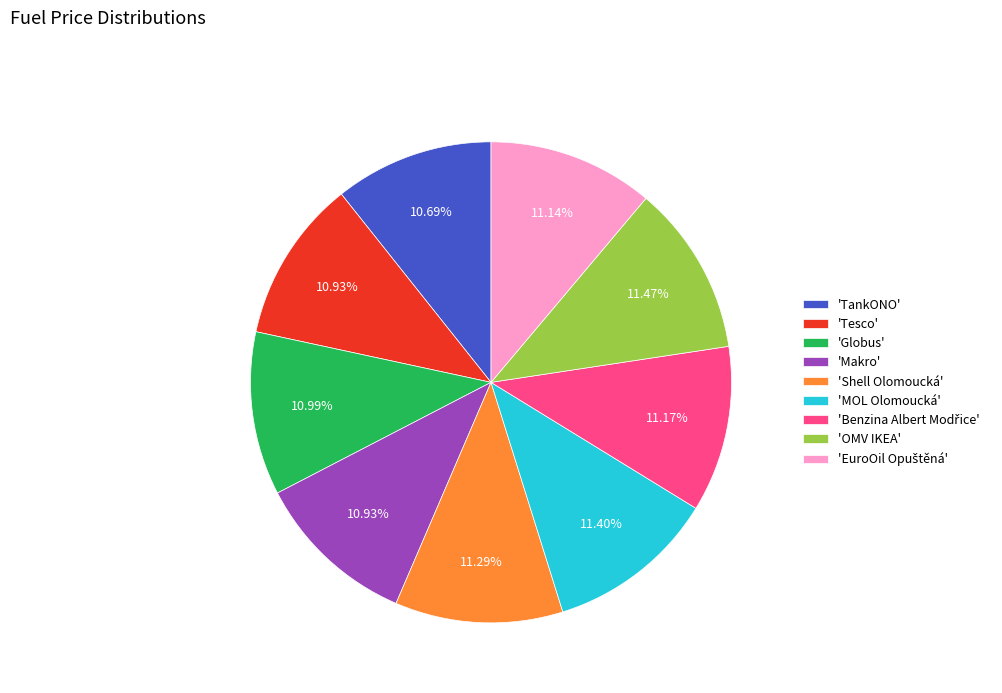

Is there any slice that represents more than half of the pie?

No